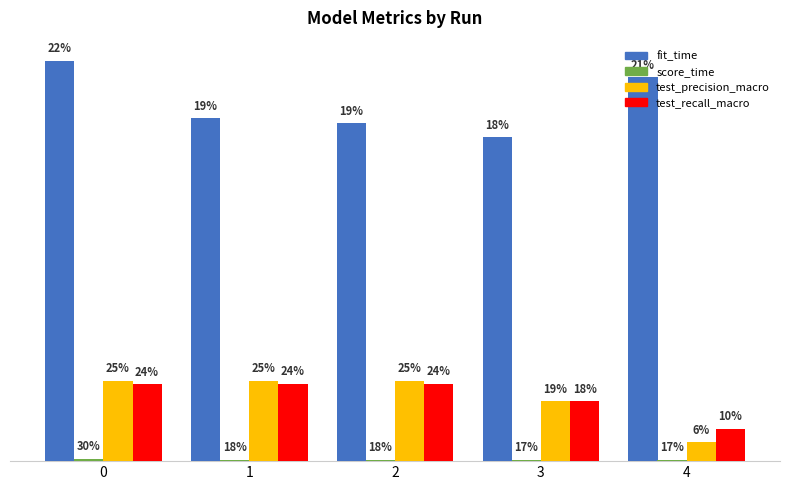

What is the difference between the fit_time values at 0 and 2?

0.7